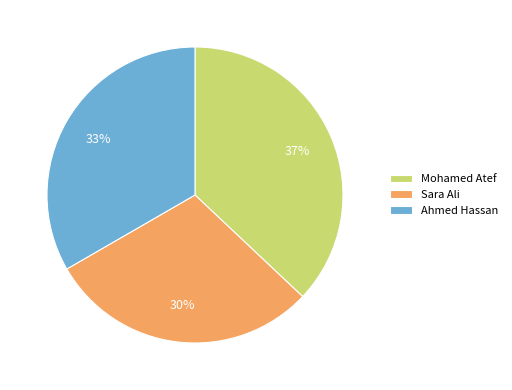

To the nearest percent, what is the difference between the Mohamed Atef and Sara Ali slice percentages?

7%